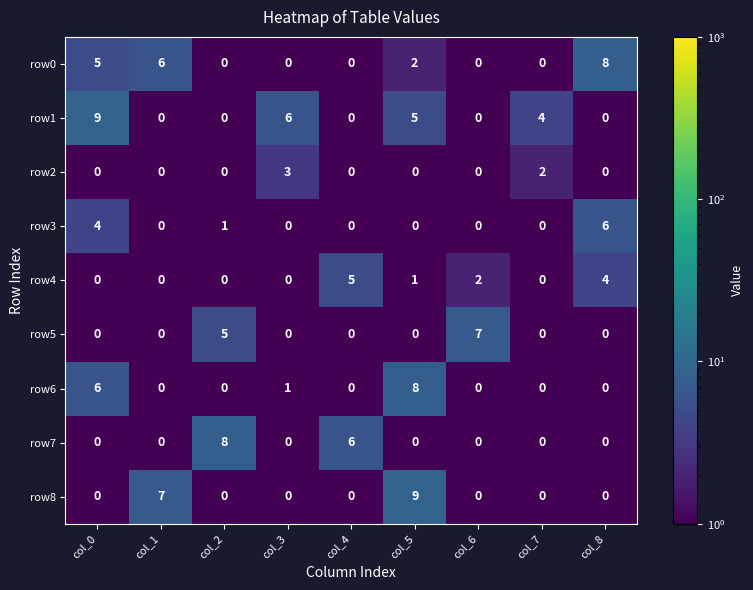

What is the difference between the maximum and minimum values in the row5 series?

7